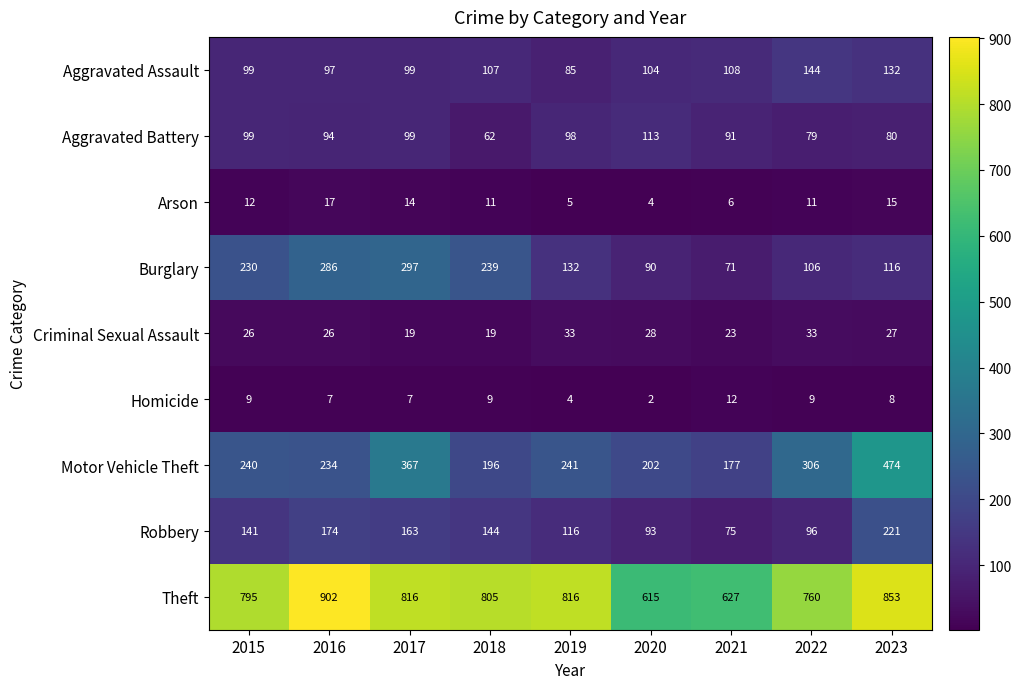

Is it true that Criminal Sexual Assault equals 27 at 2018?

False